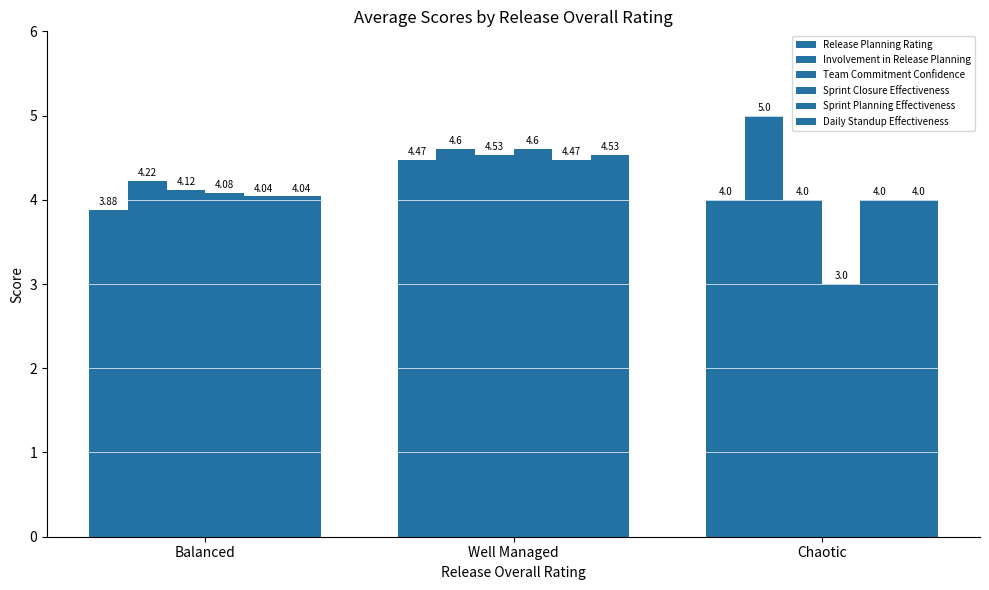

The Sprint Closure Effectiveness series shows 5.5 at Balanced. True or false?

False